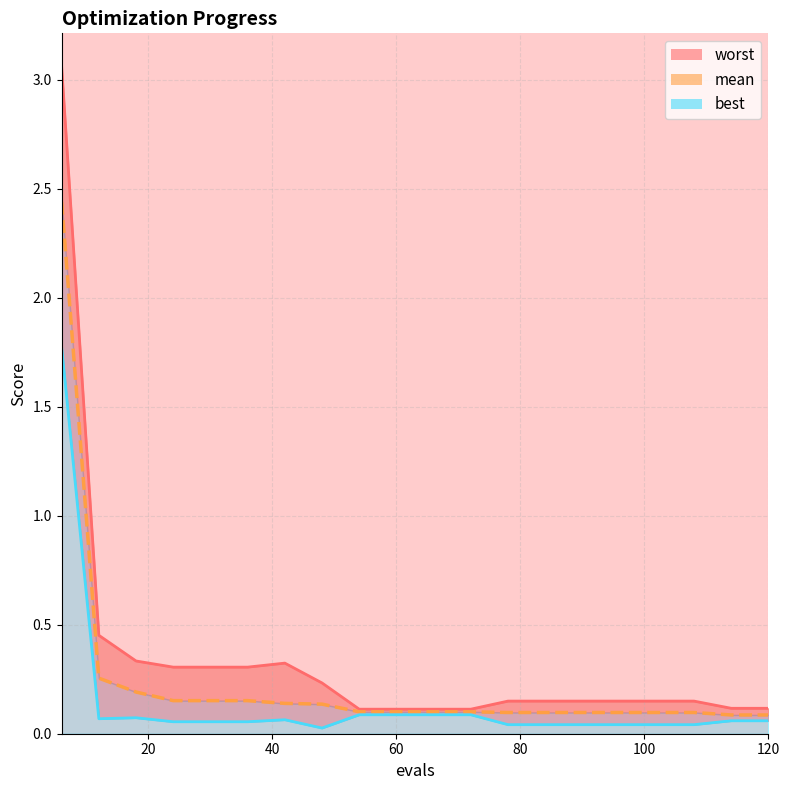

How many lines are shown in the chart?

3